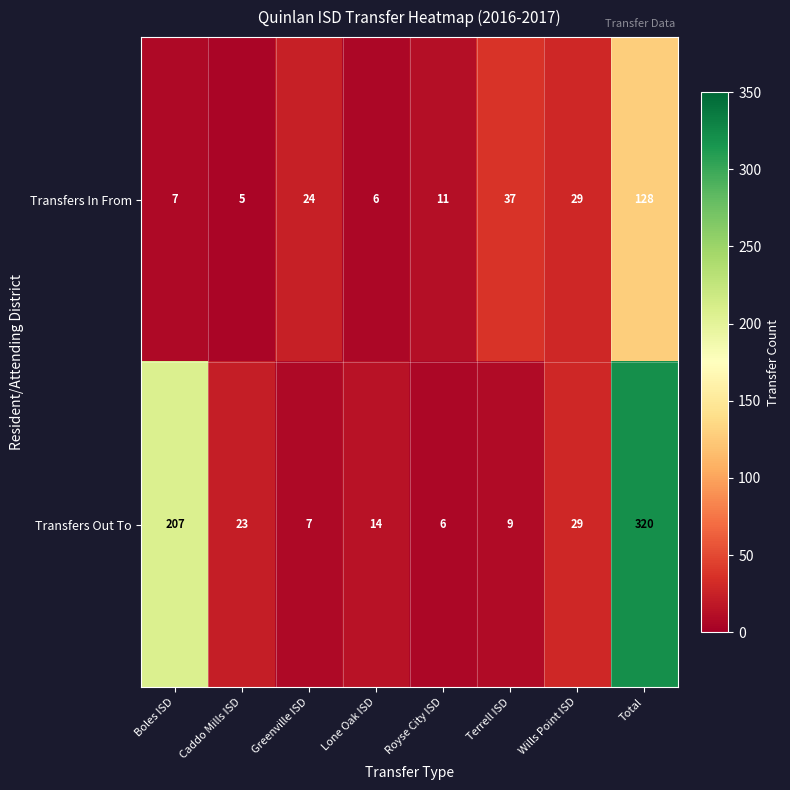

Where does the Transfers Out To series first go above 23?

Boles ISD